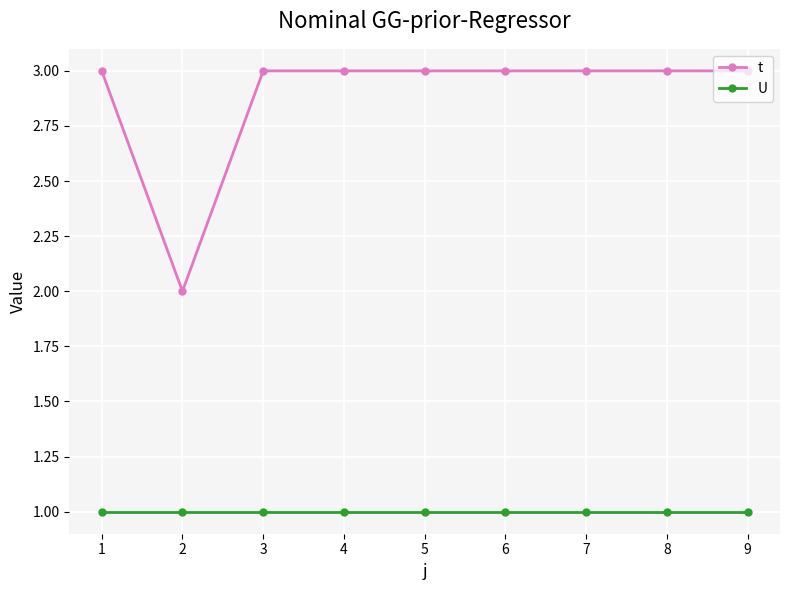

How many lines are shown in the chart?

2